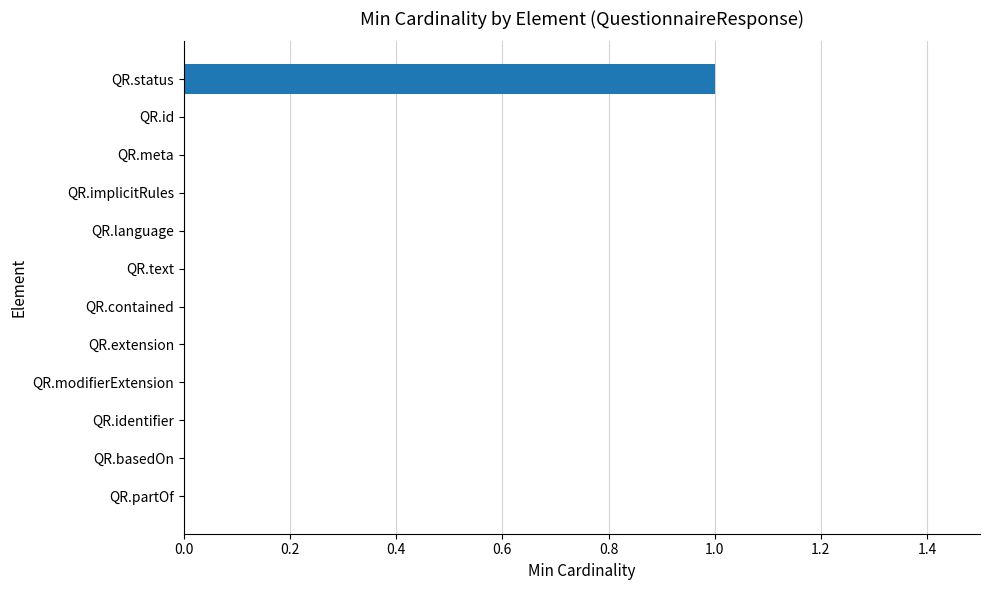

Which has a higher value, QR.status or QR.modifierExtension?

QR.status